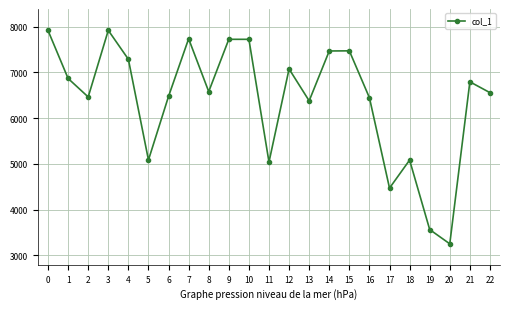

True or false: there are more than 1 points higher than both neighbors.

True